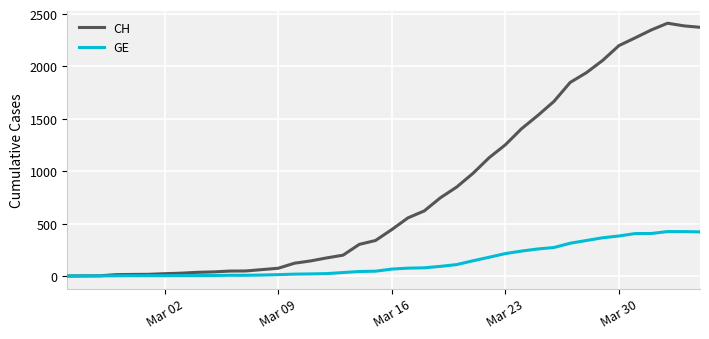

What is the greatest value displayed?

2413